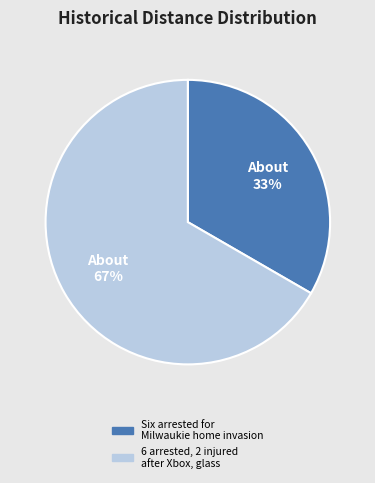

Count the number of slices in the pie.

2